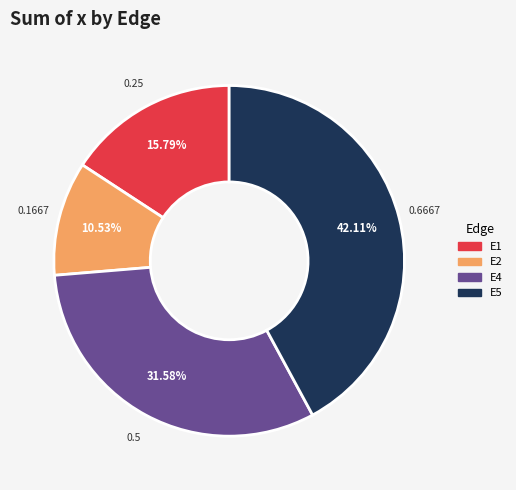

Is there any slice that represents more than half of the pie?

No